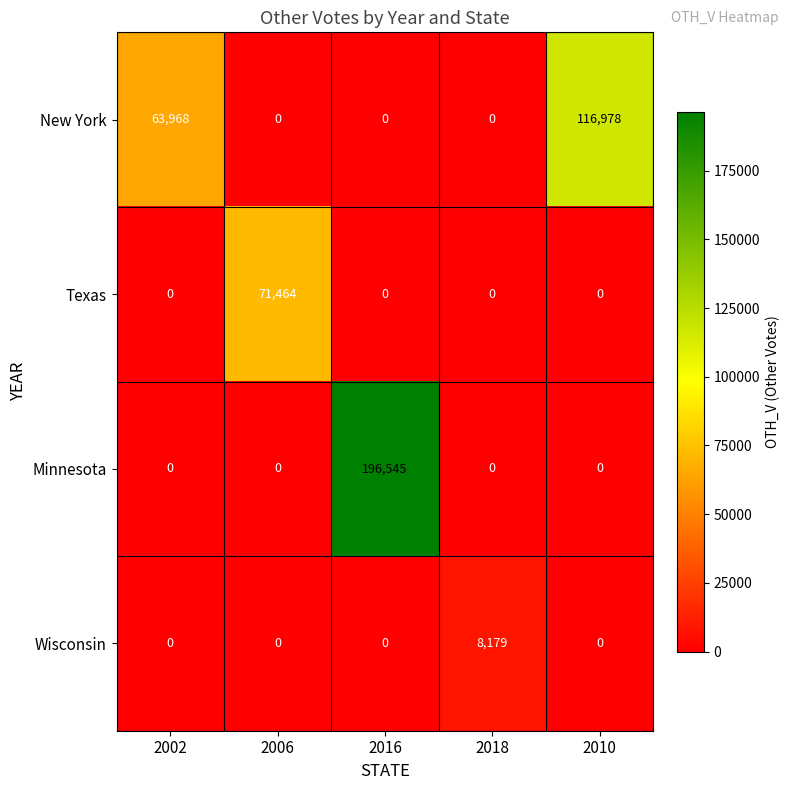

Which series has the largest total across all categories?

Minnesota